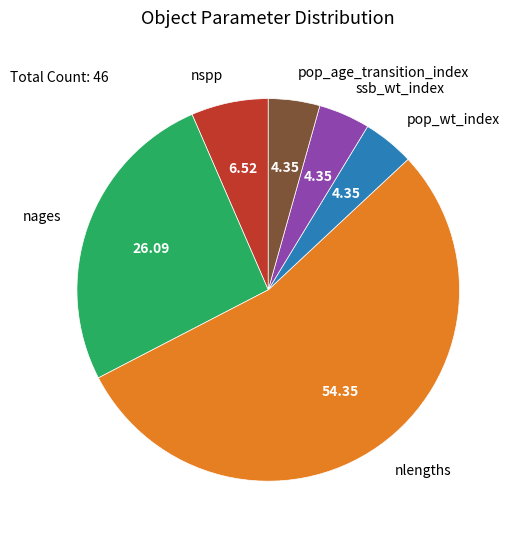

Is nspp the majority of the pie?

No